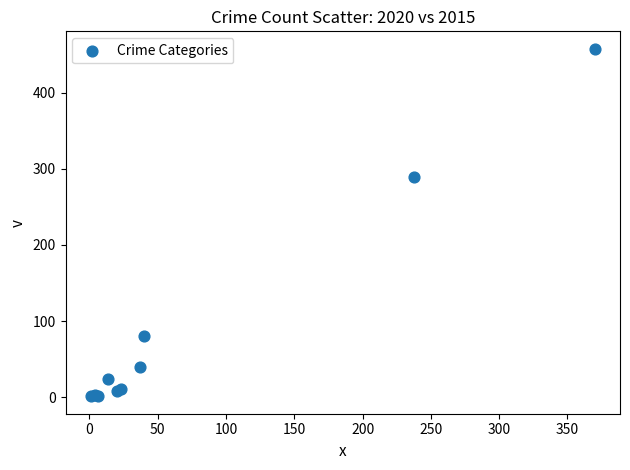

What Y value in the scatter plot is closest to 229?

290